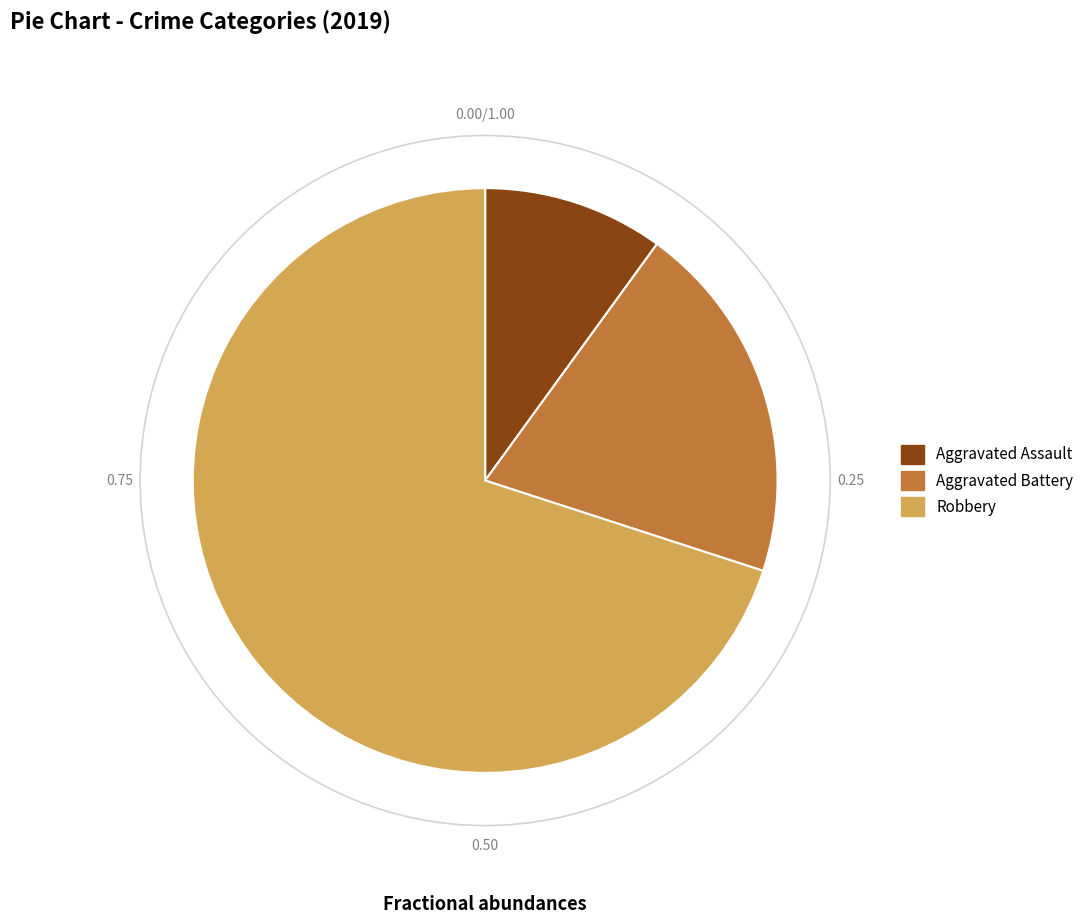

Rank the categories by value from lowest to highest.

Aggravated Assault, Aggravated Battery, Robbery